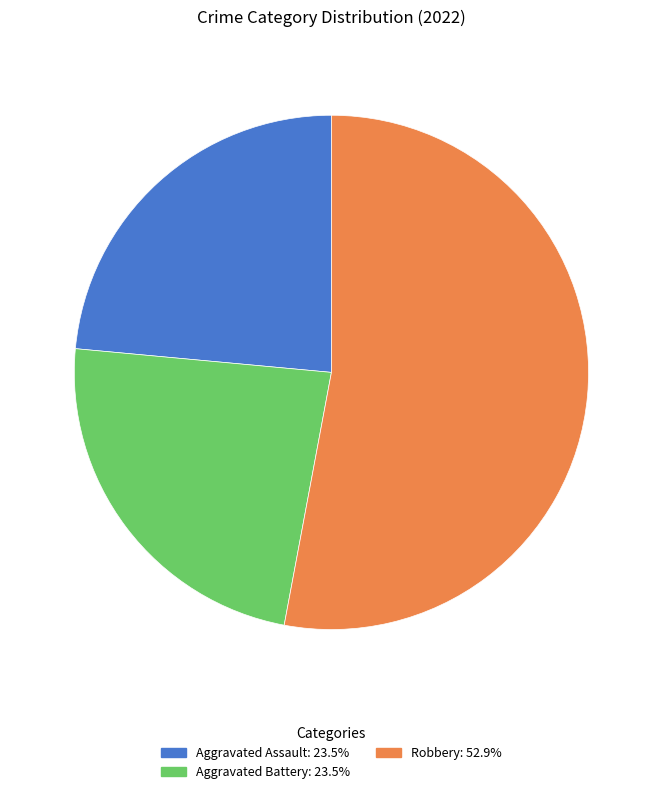

Is there a majority slice in this chart?

Yes